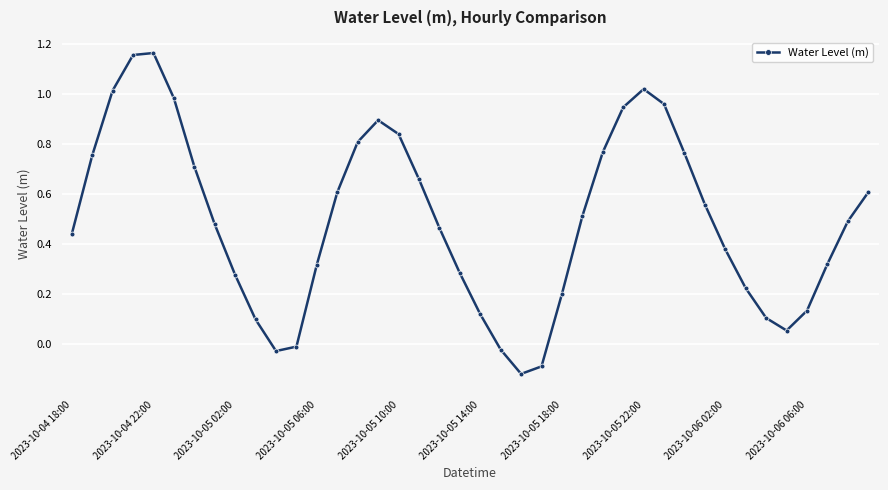

How many interior local peaks (higher than both neighbors) does the data have?

3